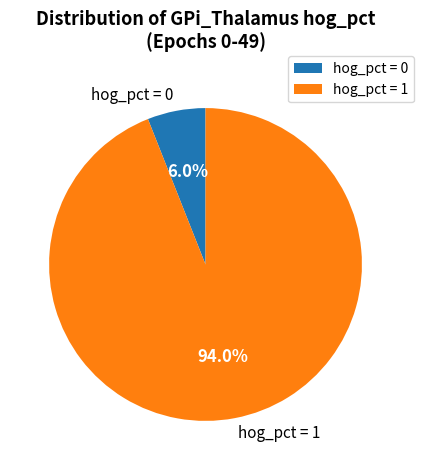

Rank the categories by value from highest to lowest.

hog_pct = 1, hog_pct = 0